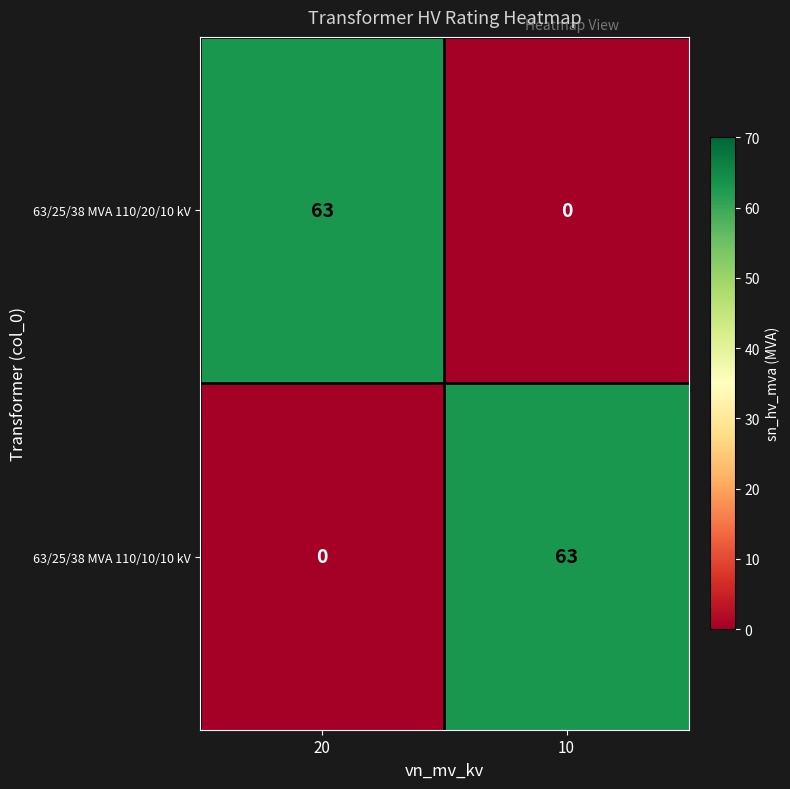

Is the value of 63/25/38 MVA 110/20/10 kV at 20 greater than the value of 63/25/38 MVA 110/10/10 kV at 20?

Yes